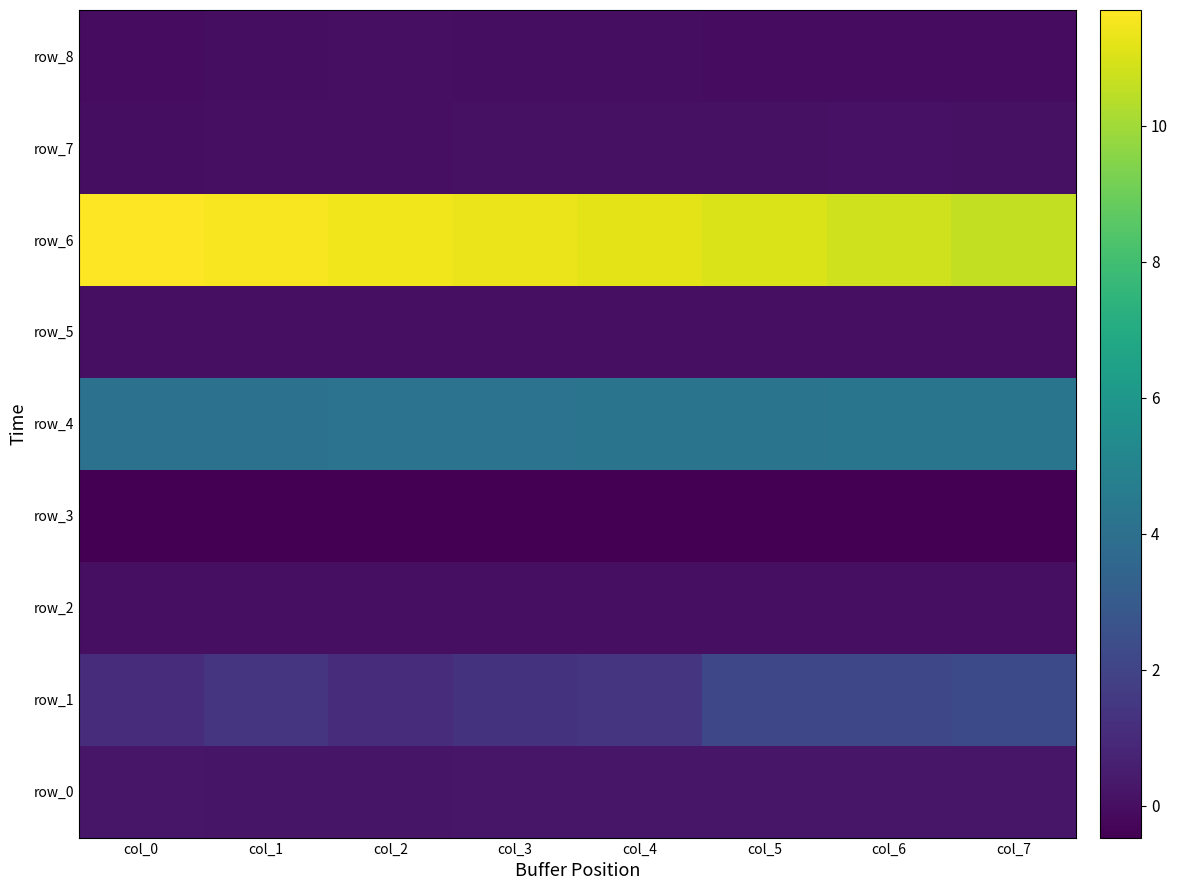

Where is row_3 nearest to the value 0?

col_7